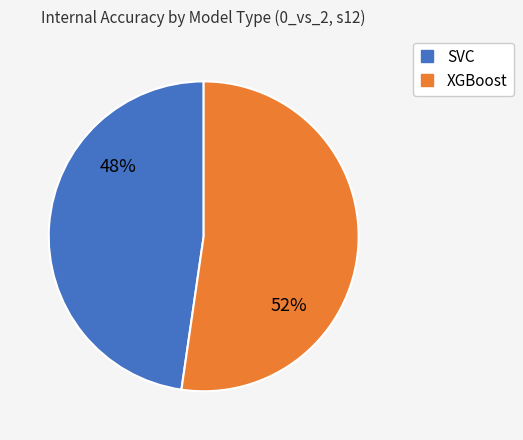

The SVC slice represents 48% of the pie. True or false?

True